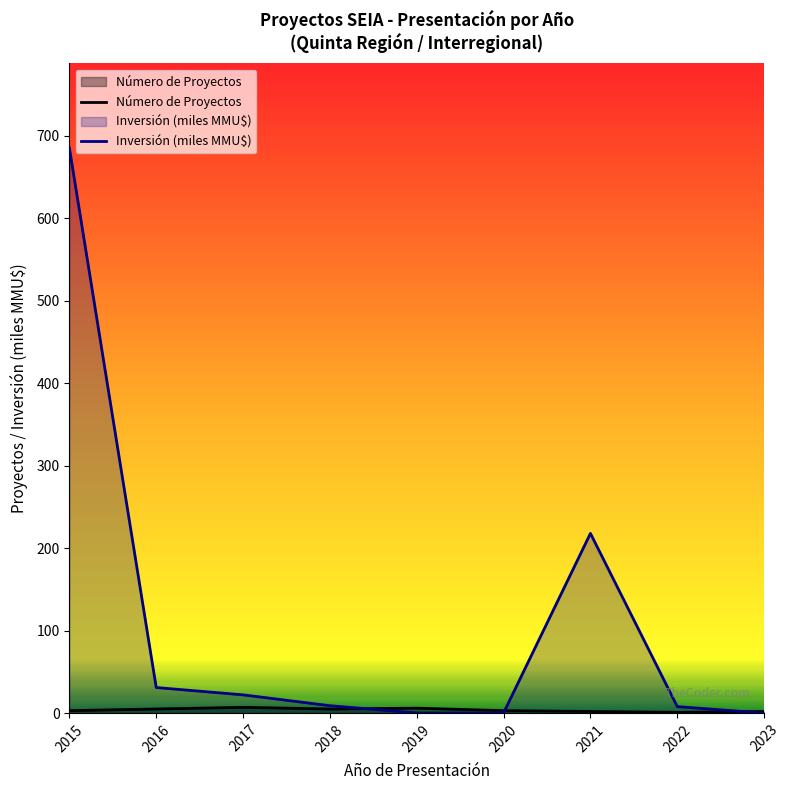

True or false: Inversión (miles MMU$) has more than 0 points higher than both neighbors.

True